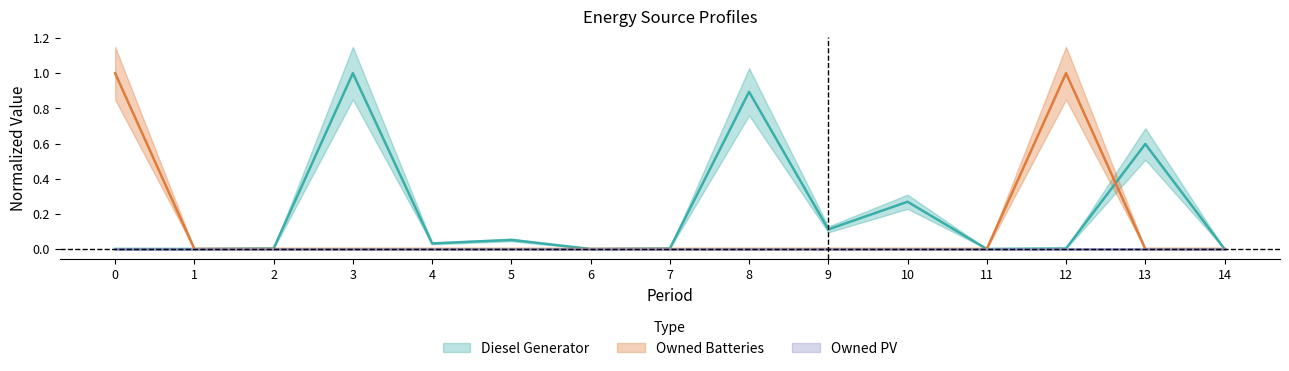

In Diesel Generator, how many points are higher than both neighbors (excluding endpoints)?

5